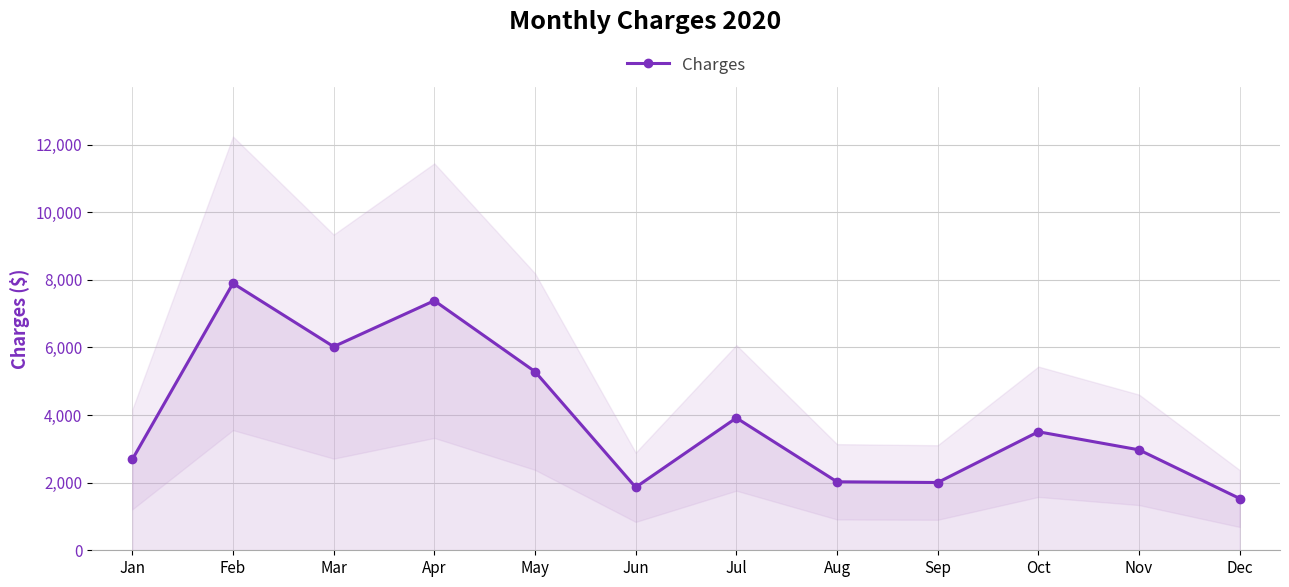

True or false: there are more than 0 points higher than both neighbors.

True